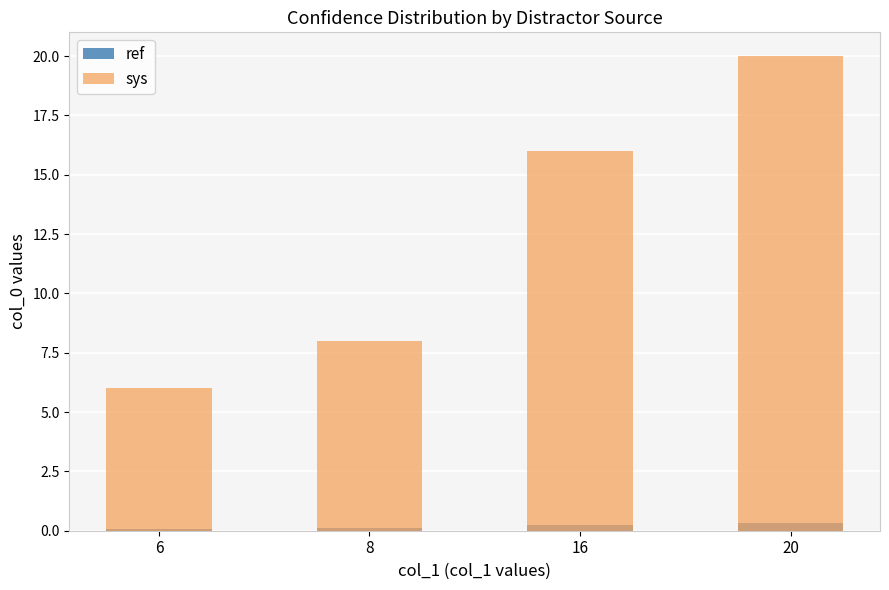

What is the minimum value shown in the chart?

0.1